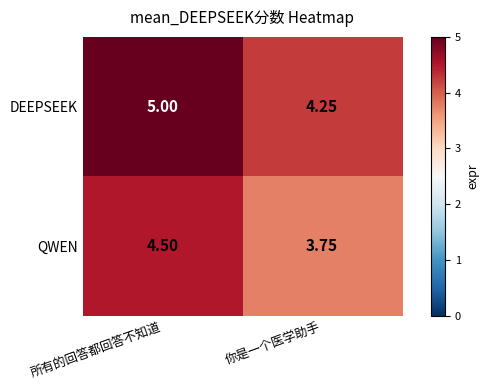

At which category is the sum across all series the highest?

所有的回答都回答不知道